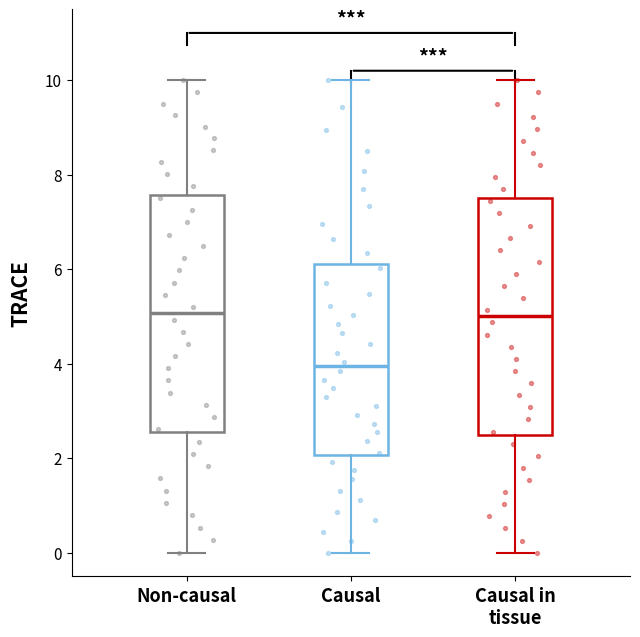

Reading left to right, read every box against the y-axis: the position of its median line, the range the box covers, and the ends of its whiskers. The values are not printed on the chart, so give them approximately, as read against the axis.

Non-causal: median 5.0, box 2.6 to 7.6, whiskers 0.0 to 10.0
Causal: median 4.0, box 2.0 to 6.2, whiskers 0.0 to 10.0
Causal in tissue: median 5.0, box 2.6 to 7.6, whiskers 0.0 to 10.0